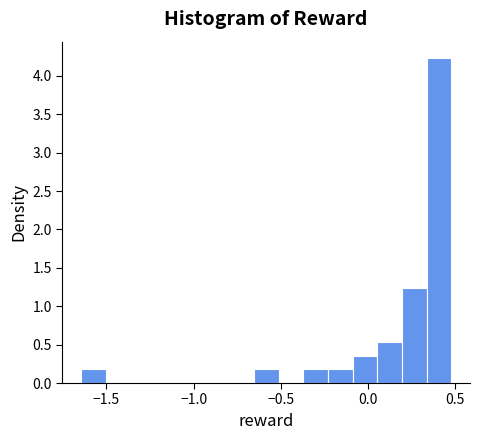

Read against the x-axis, roughly where is the centre of the tallest bar?

0.40